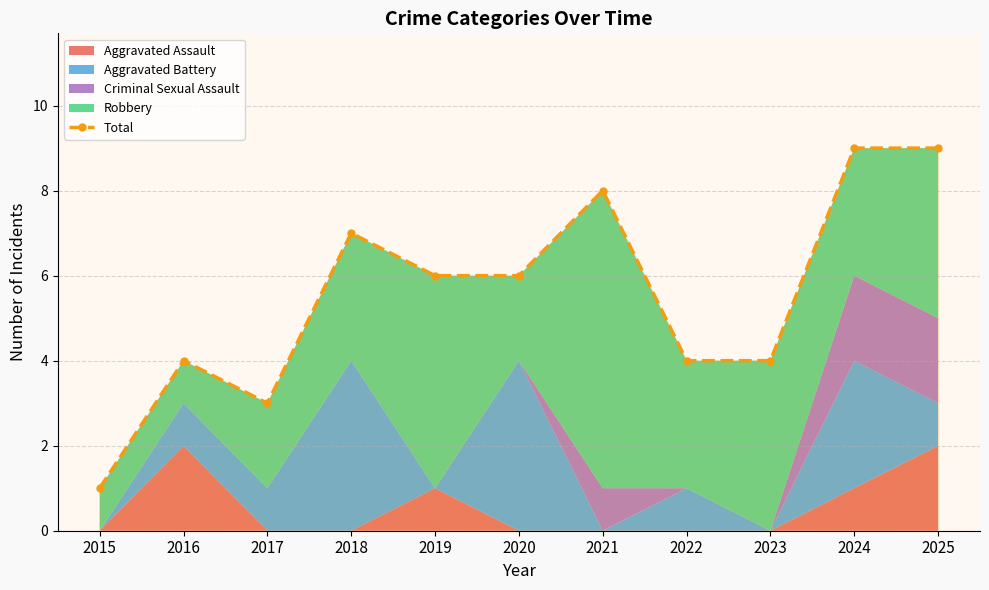

What is the sum of the values at 2023 and 2022?

8